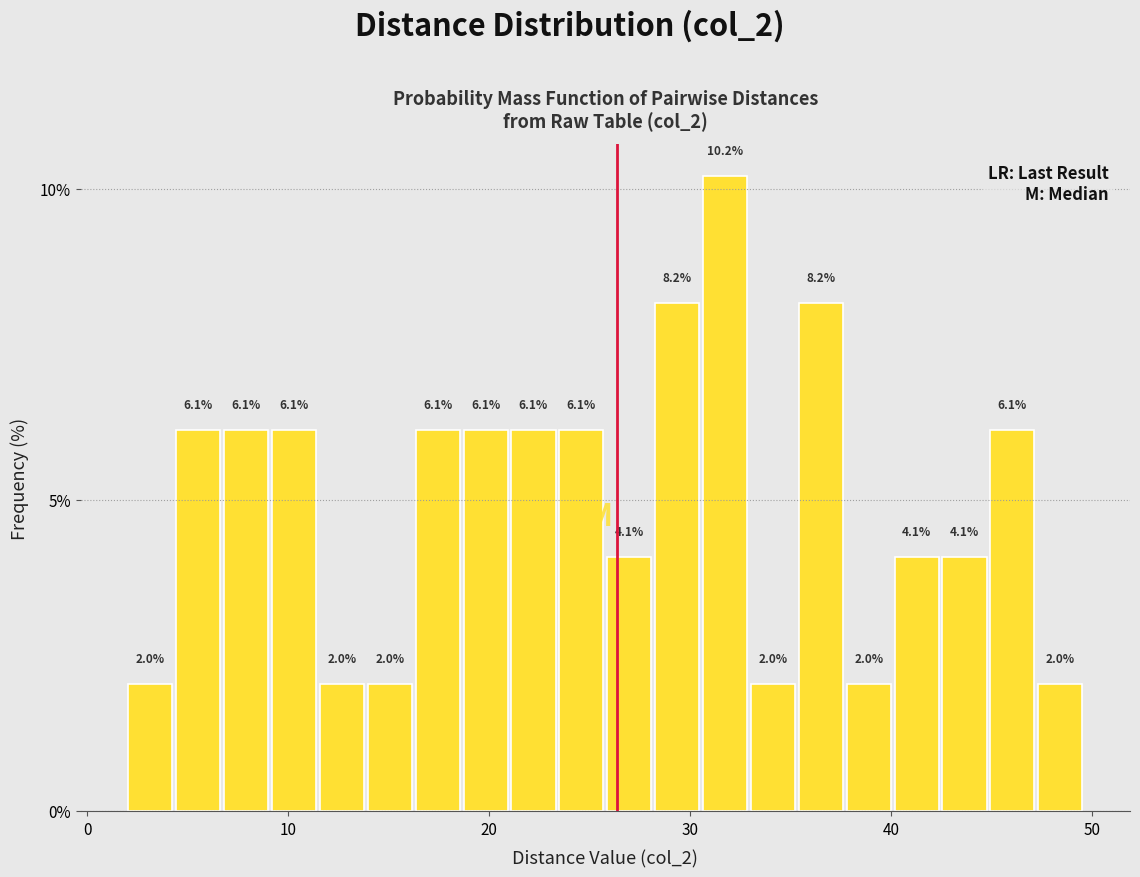

Around what value on the x-axis is the tallest bar? Give the approximate position of its centre, as read against the axis.

32